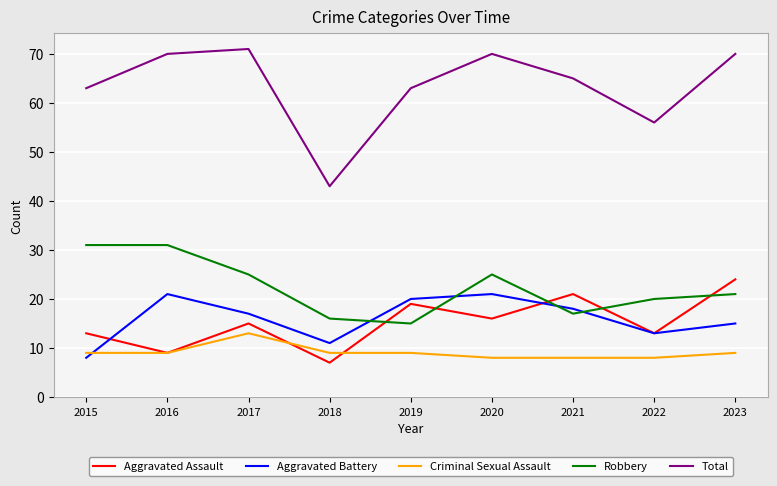

Reading right to left, list all the values displayed in this chart.

Aggravated Assault: 2023=24	2022=13	2021=21	2020=16	2019=19	2018=7	2017=15	2016=9	2015=13
Aggravated Battery: 2023=15	2022=13	2021=18	2020=21	2019=20	2018=11	2017=17	2016=21	2015=8
Criminal Sexual Assault: 2023=9	2022=8	2021=8	2020=8	2019=9	2018=9	2017=13	2016=9	2015=9
Robbery: 2023=21	2022=20	2021=17	2020=25	2019=15	2018=16	2017=25	2016=31	2015=31
Total: 2023=70	2022=56	2021=65	2020=70	2019=63	2018=43	2017=71	2016=70	2015=63